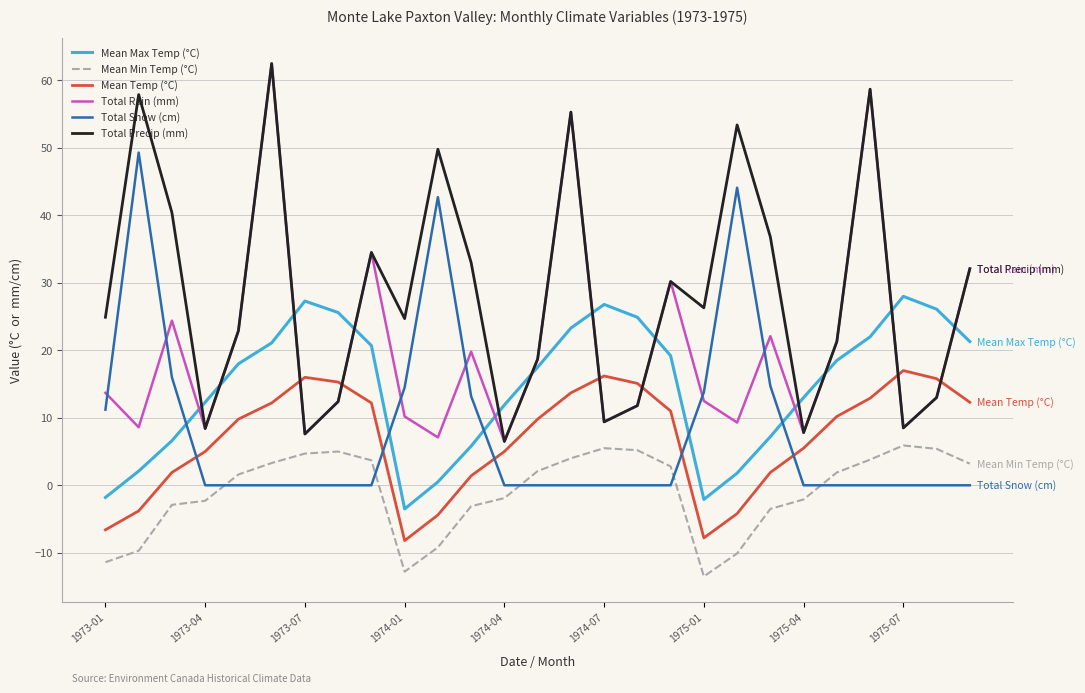

True or false: Mean Temp (°C) and Mean Max Temp (°C) intersect in this chart.

False